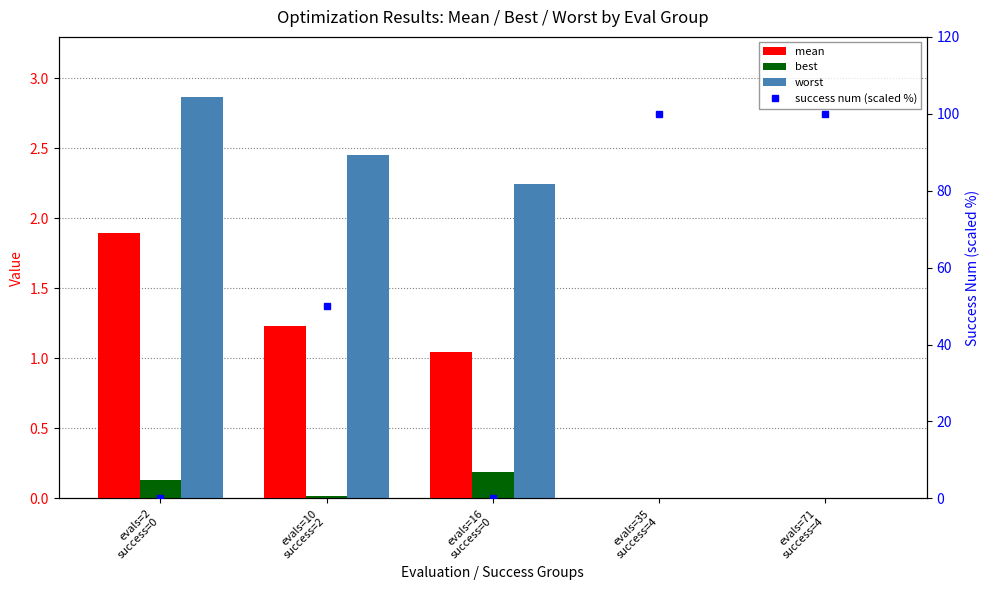

At how many categories does at least one series exceed 33?

3